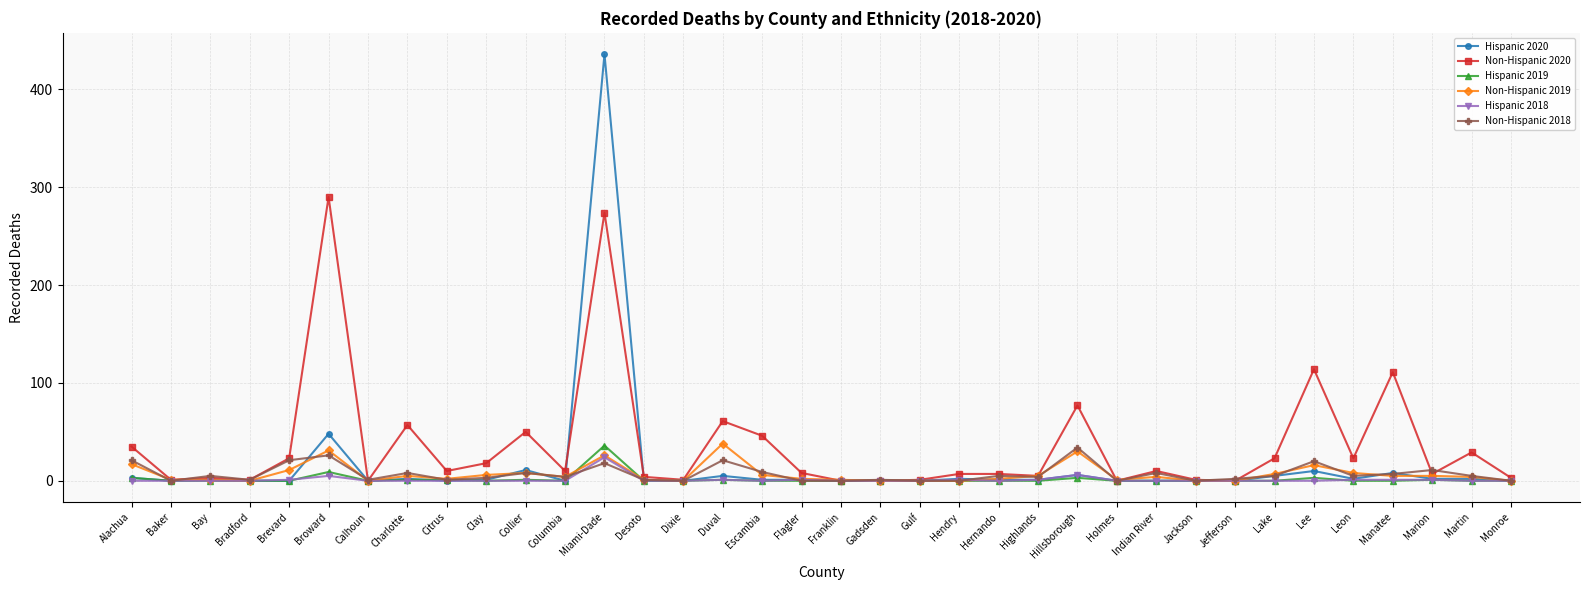

What is the label of the 14th point from the right?

Hernando